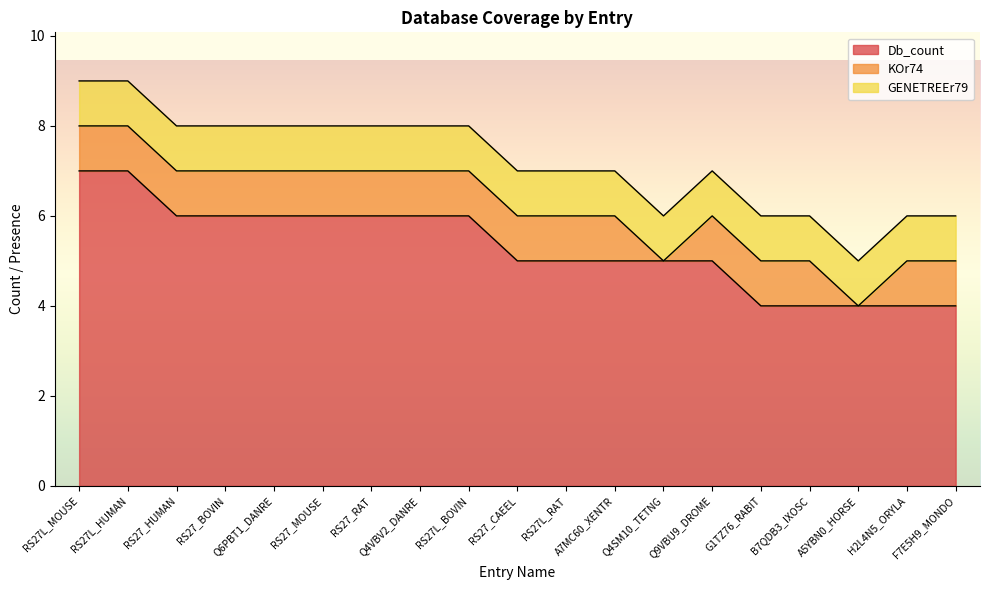

What is the difference between the maximum and second lowest values in the KOr74 series?

1